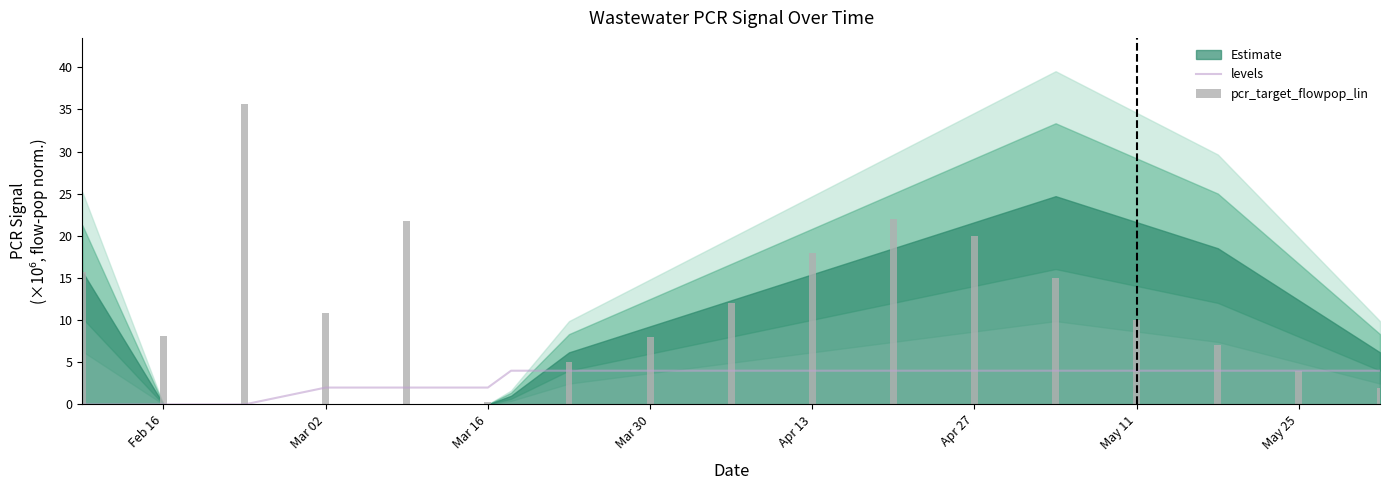

The value of levels at Feb 16 is 0. True or false?

True